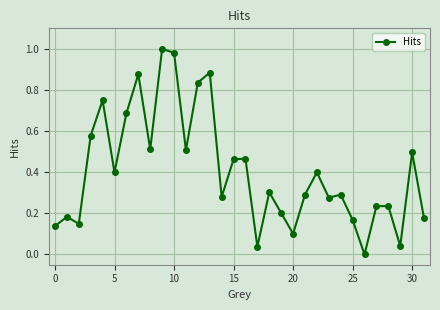

How many interior local valleys (lower than both neighbors) does the data have?

10